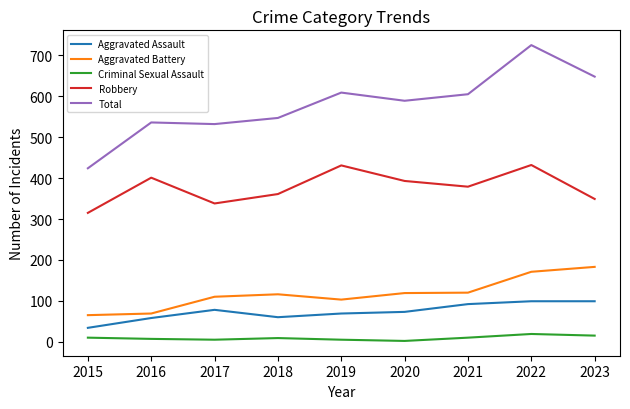

True or false: Aggravated Assault and Total cross at least once.

False